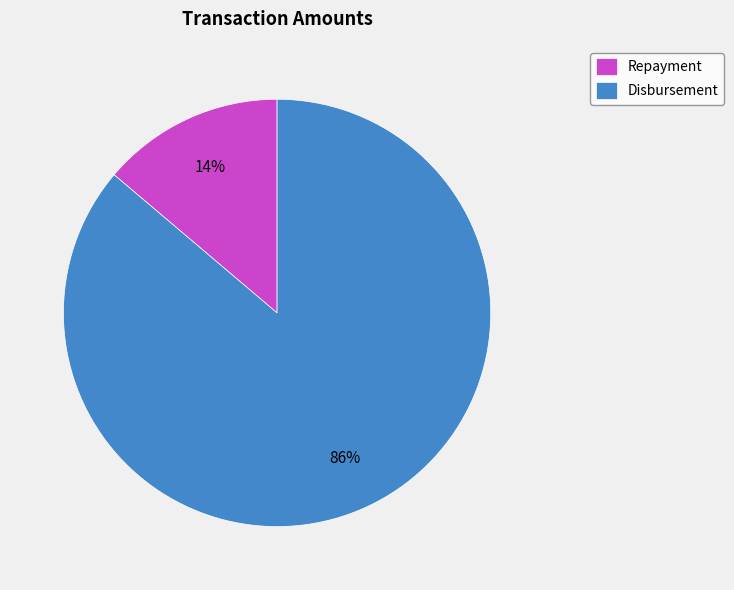

To the nearest percent, what percentage of the pie is Repayment?

14%